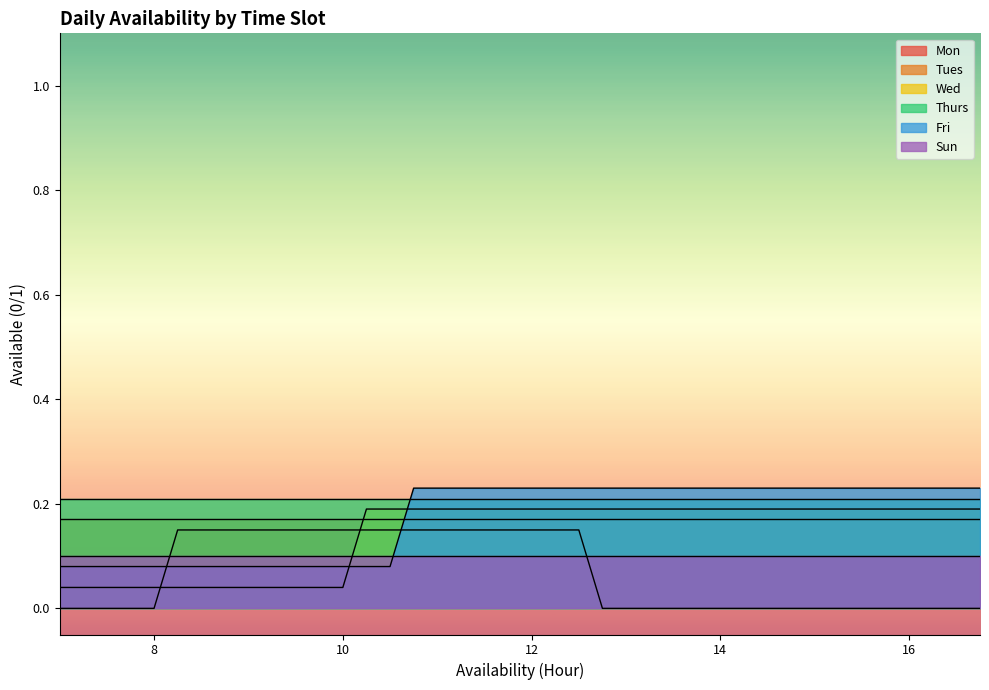

What are all the series names shown in the legend?

Mon, Tues, Wed, Thurs, Fri, Sun